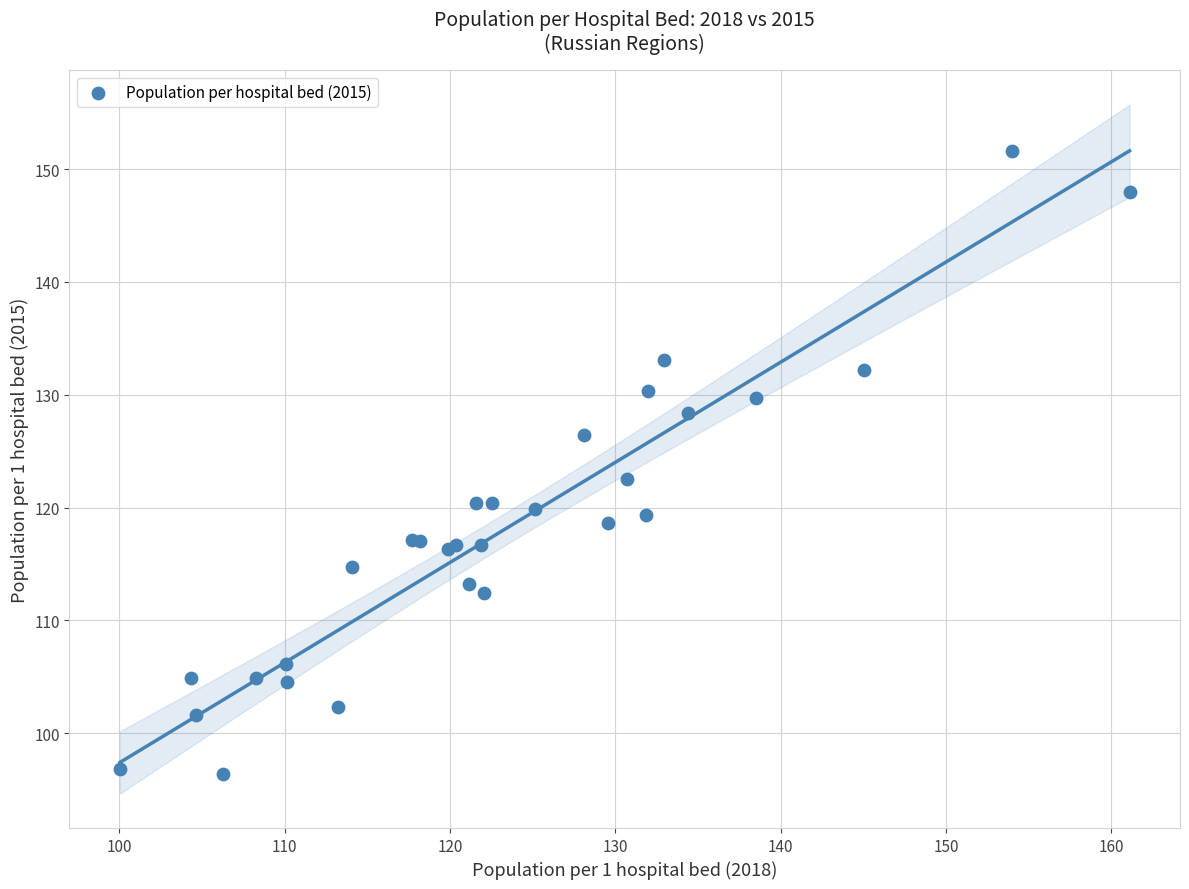

What Y value in the scatter plot is closest to 124?

122.5